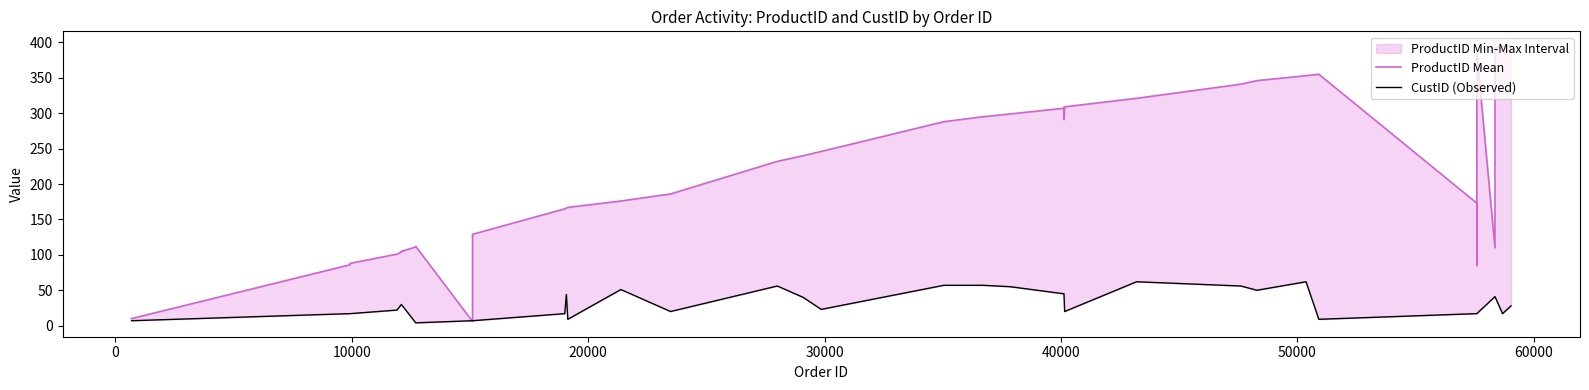

True or false: ProductID Mean and CustID (Observed) intersect in this chart.

True